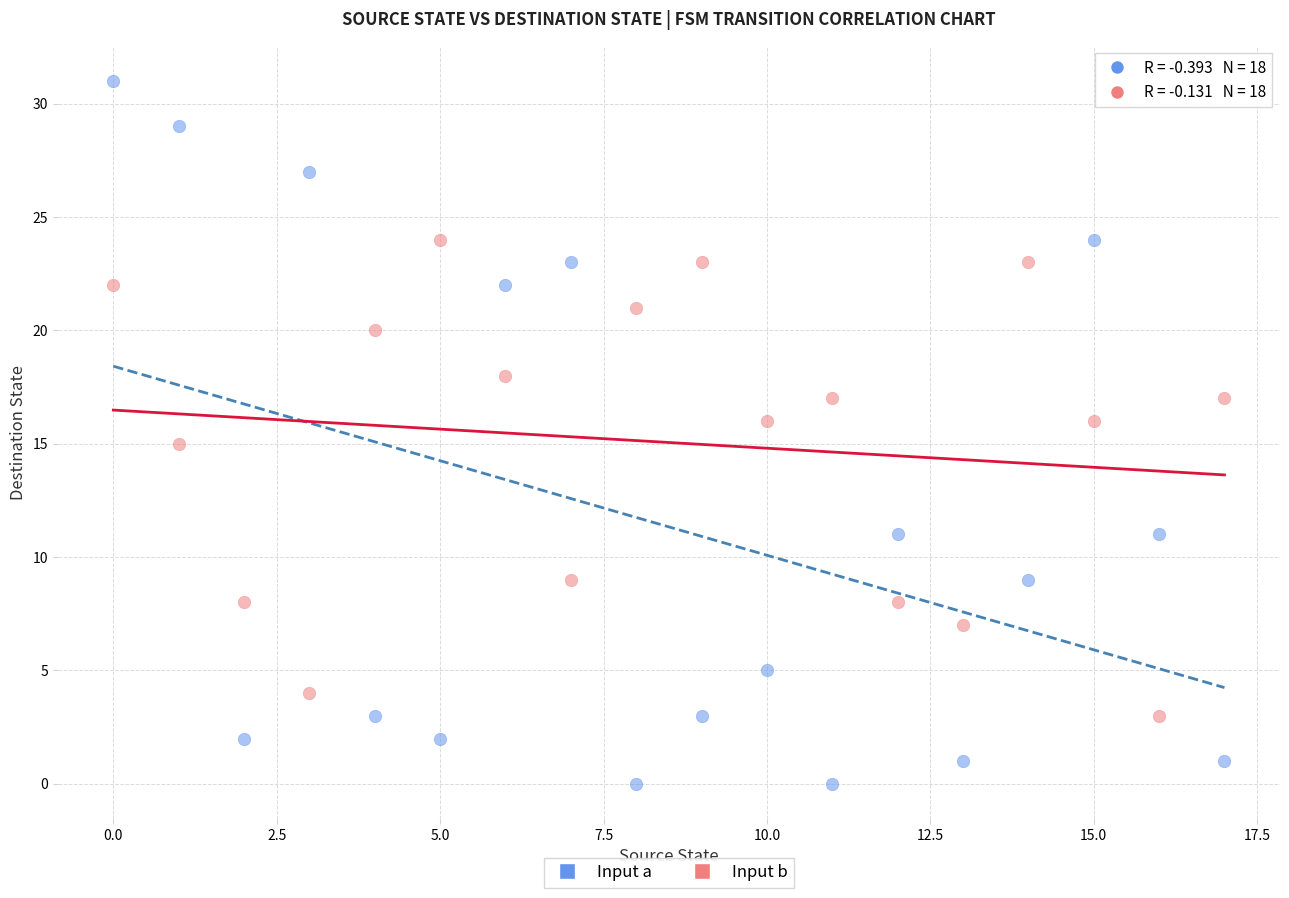

Which series has the widest spread of Y values?

Input a